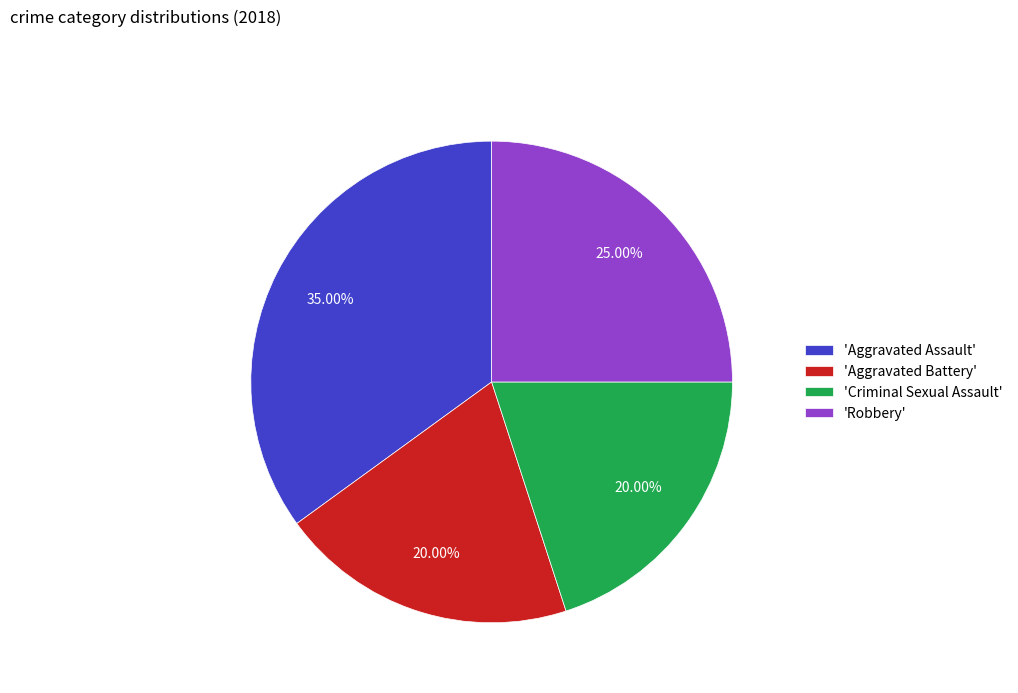

To the nearest percent, what is the difference between the largest and smallest slice percentages?

15%